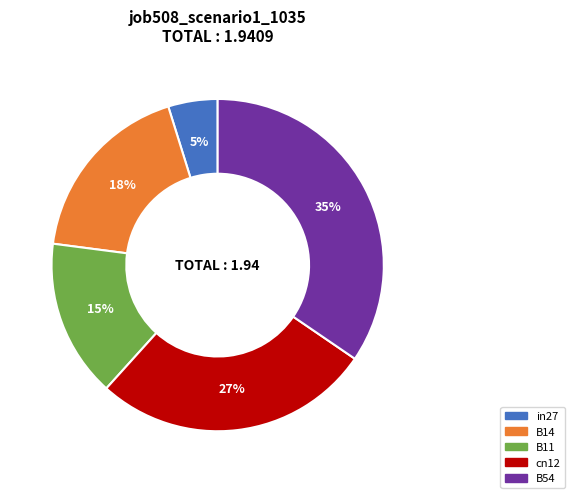

To the nearest percent, what portion does B11 represent?

15%